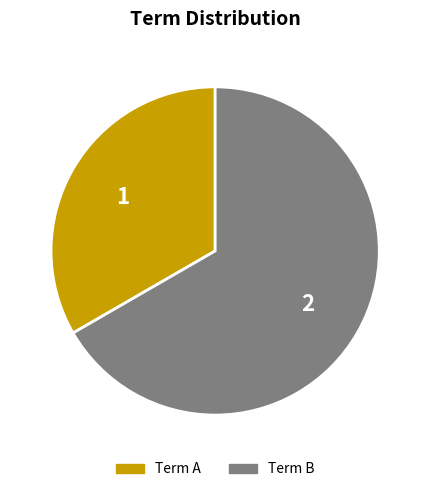

Rank the categories by value from highest to lowest.

Term B, Term A